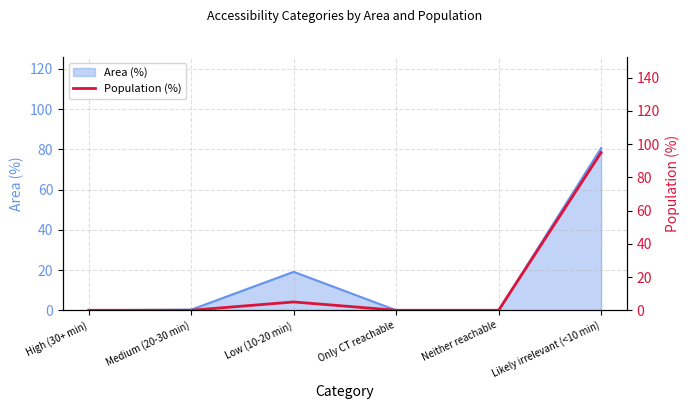

Where is the first local maximum?

Low (10-20 min)